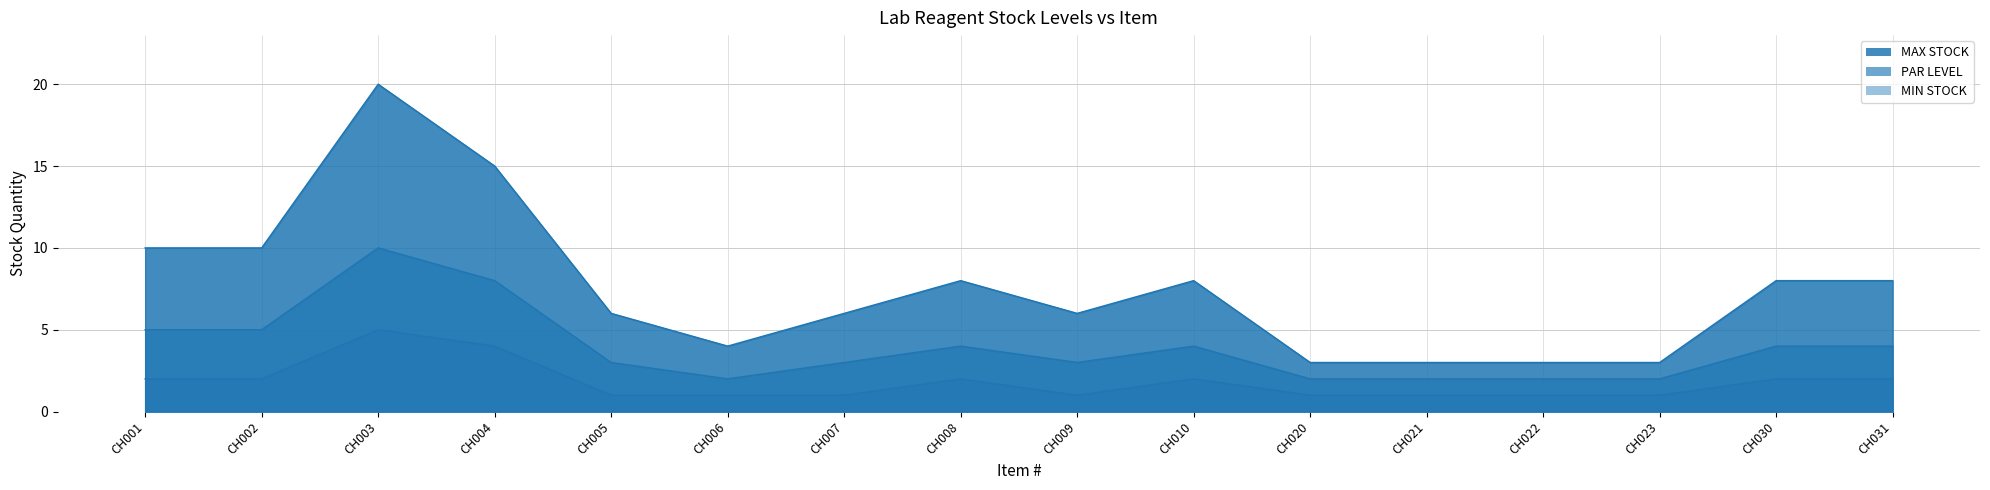

How many lines are shown in the chart?

3